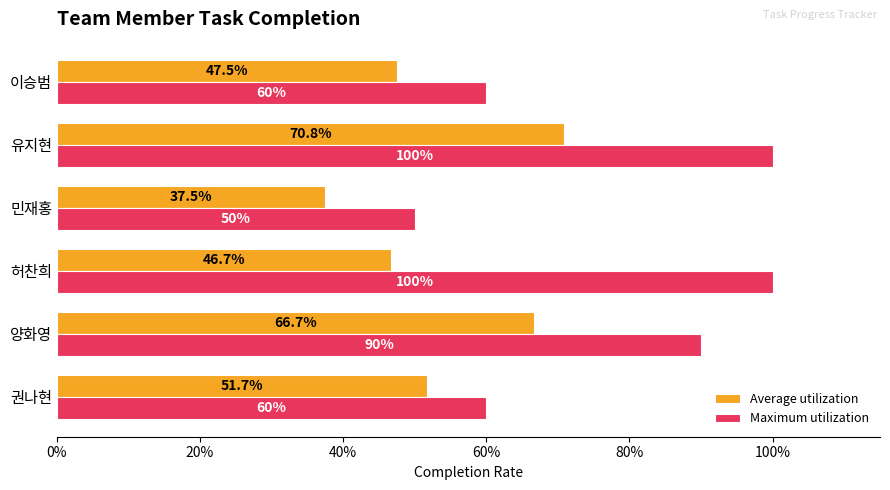

What is the lowest value of the Average utilization series?

0.4